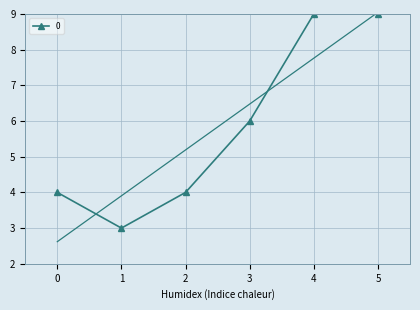

What is the difference between the values at 4 and 1?

6